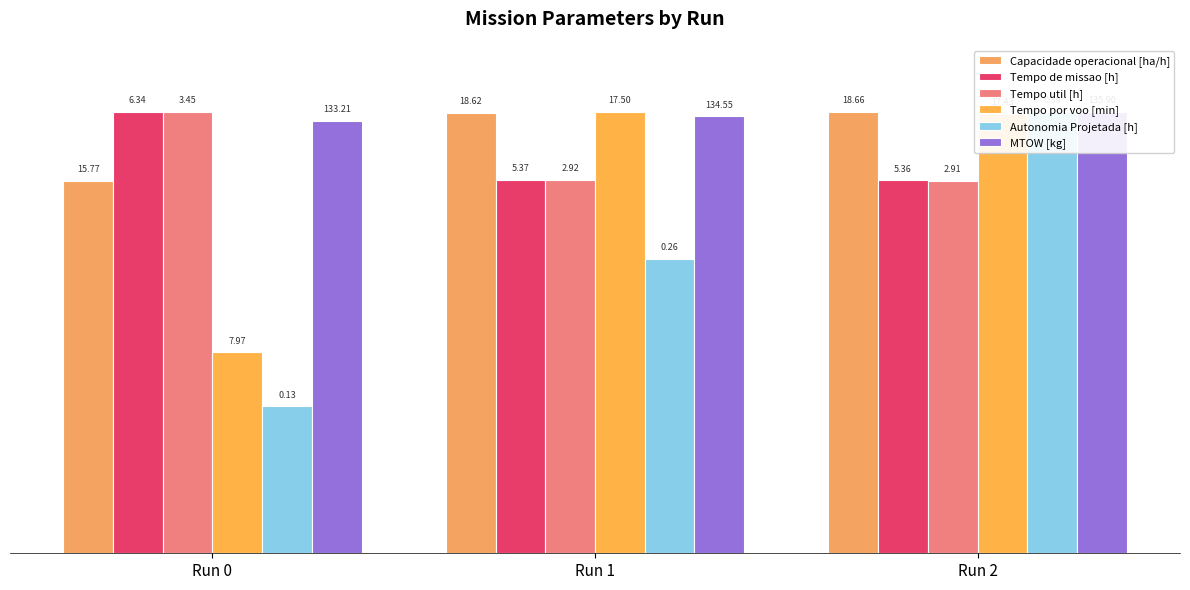

How many bars are there in each group?

6